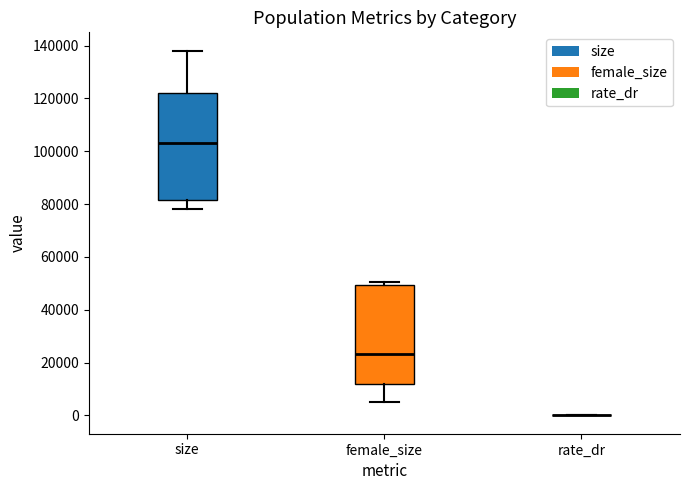

Which box is the tallest, from its lower edge to its upper edge?

size